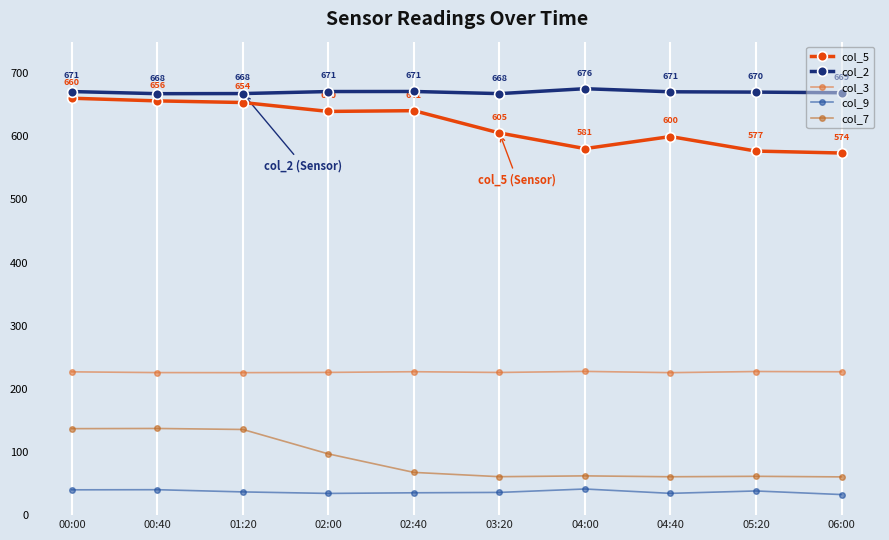

How many distinct data groups are displayed?

5